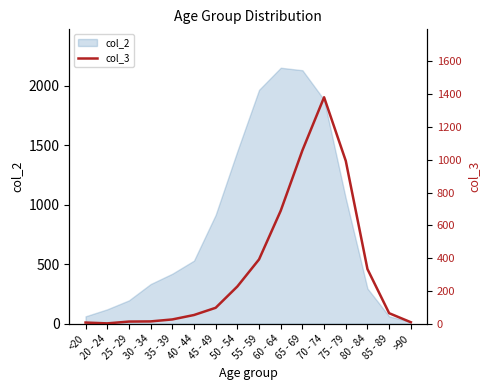

What is the value of the 6th point from the left?

53